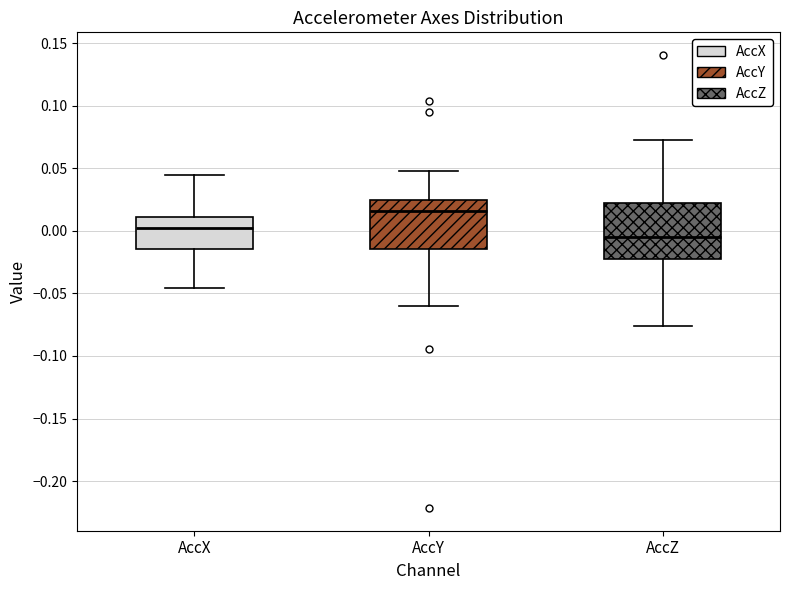

Reading left to right, transcribe this box plot: for each box, give where its median line is, the range the box spans, and where its two whiskers end, as read against the y-axis. The values are not printed on the chart, so give them approximately, as read against the axis.

AccX: median 0.000, box -0.015 to 0.010, whiskers -0.045 to 0.045
AccY: median 0.015, box -0.015 to 0.025, whiskers -0.060 to 0.050
AccZ: median -0.005, box -0.025 to 0.020, whiskers -0.075 to 0.070